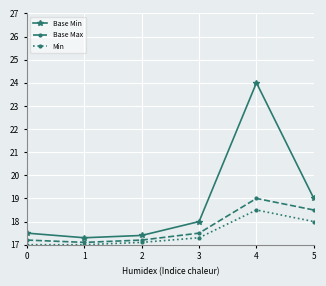

Between 0 and 3, which series saw the biggest shift?

Base Min